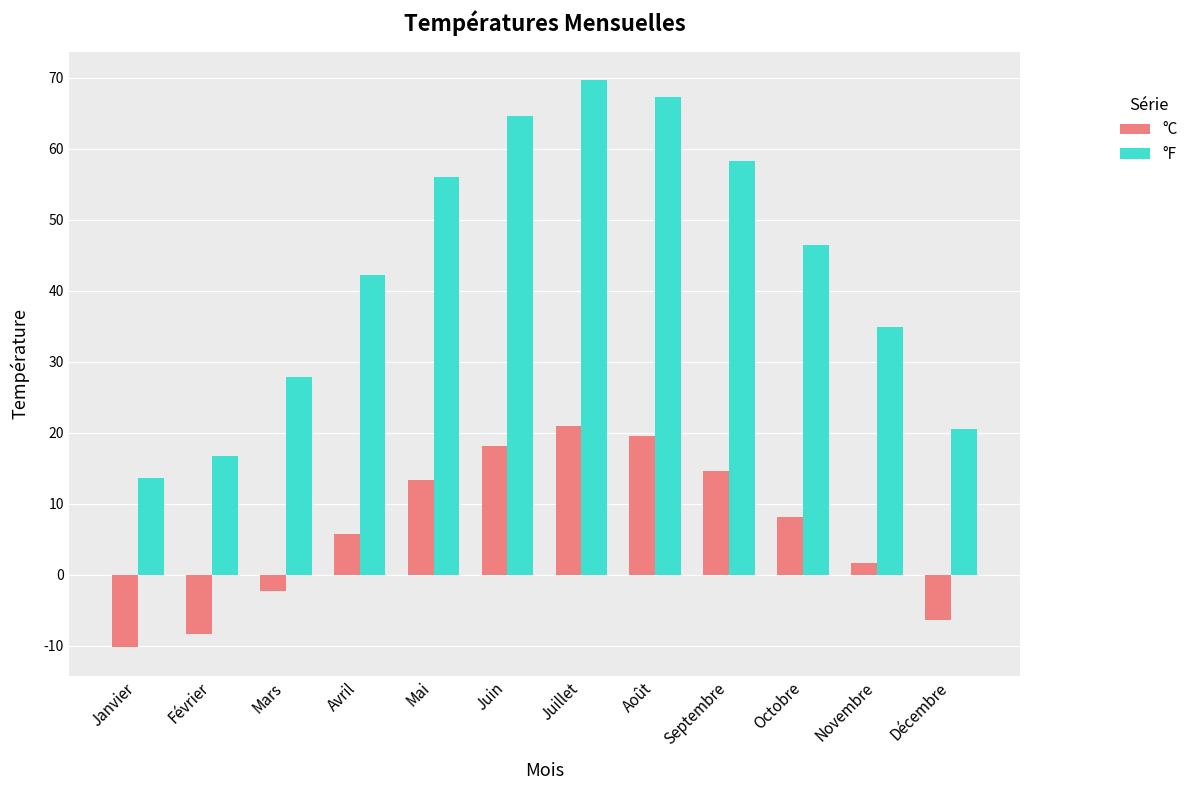

Is the value of °C at Décembre greater than the value of °F at Décembre?

No